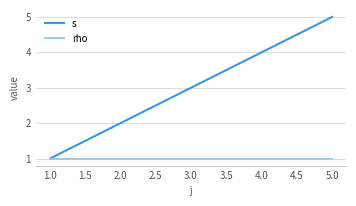

Reading left to right, extract all data points from this chart.

s: 1	2	3	4	5
rho: 1	1	1	1	1